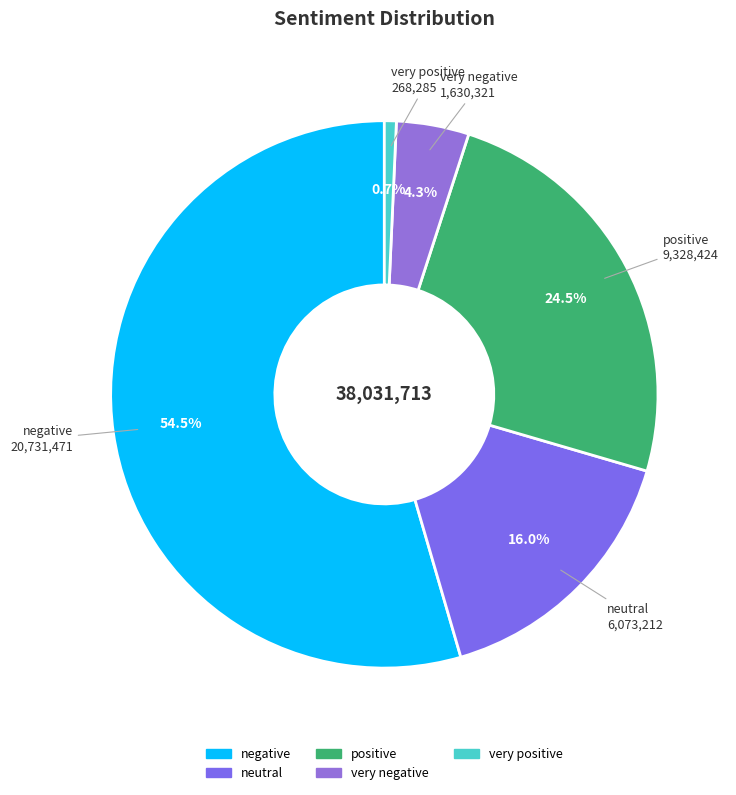

Which slice is the largest?

negative